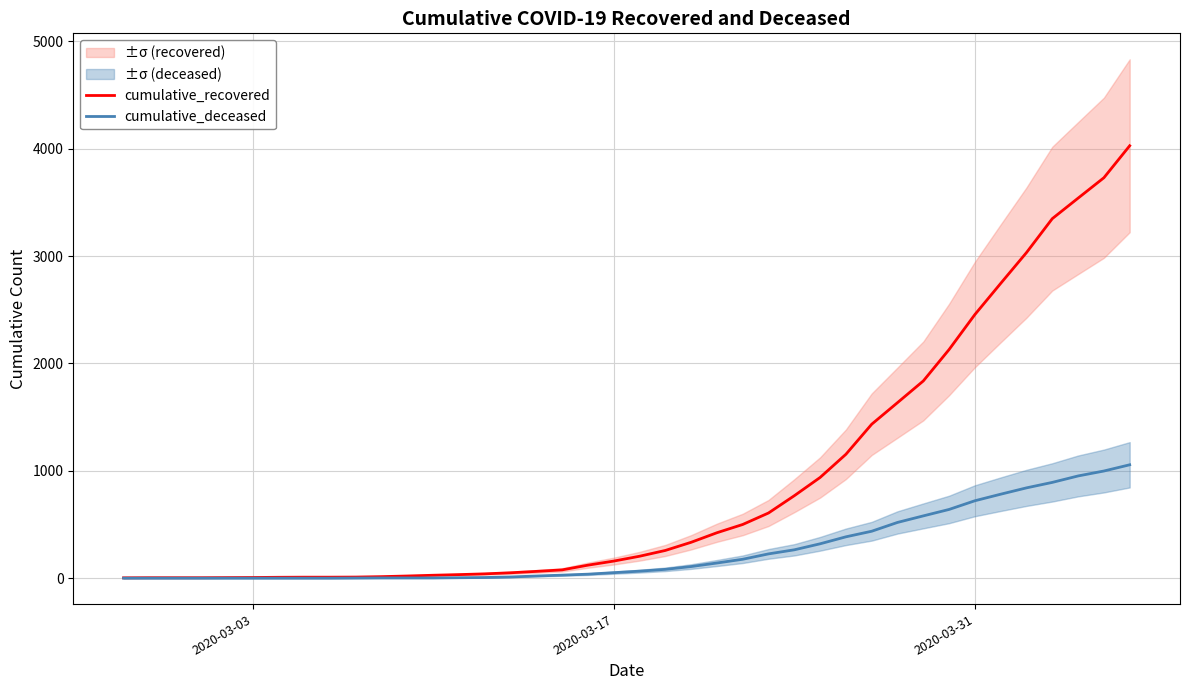

True or false: cumulative_recovered has more than 0 points higher than both neighbors.

False